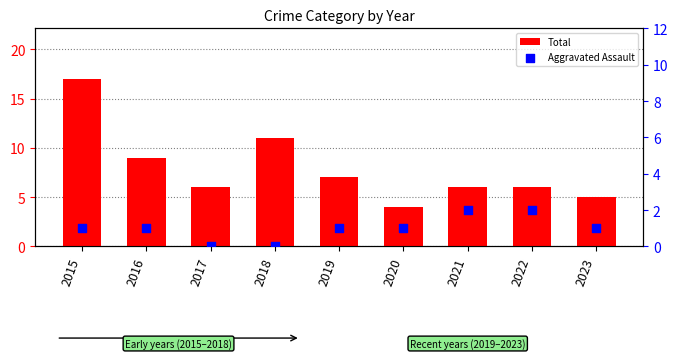

At which category is the sum across all series the highest?

2015